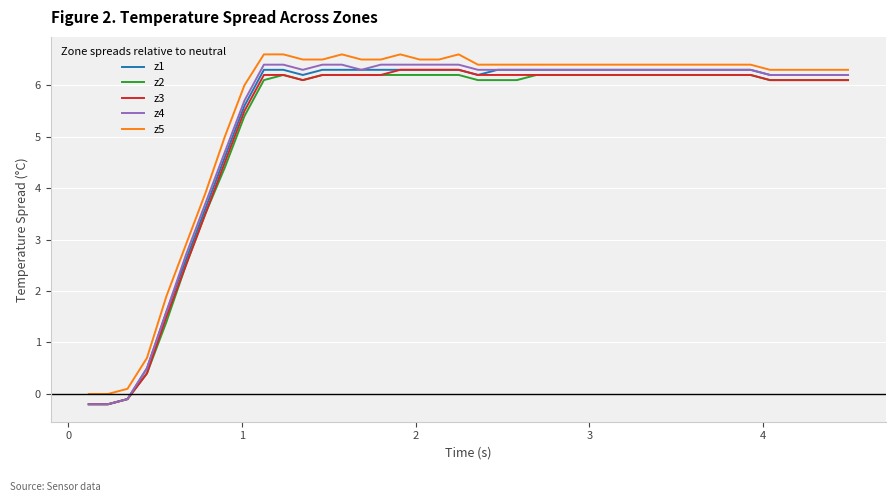

True or false: z5 and z3 cross at least once.

False